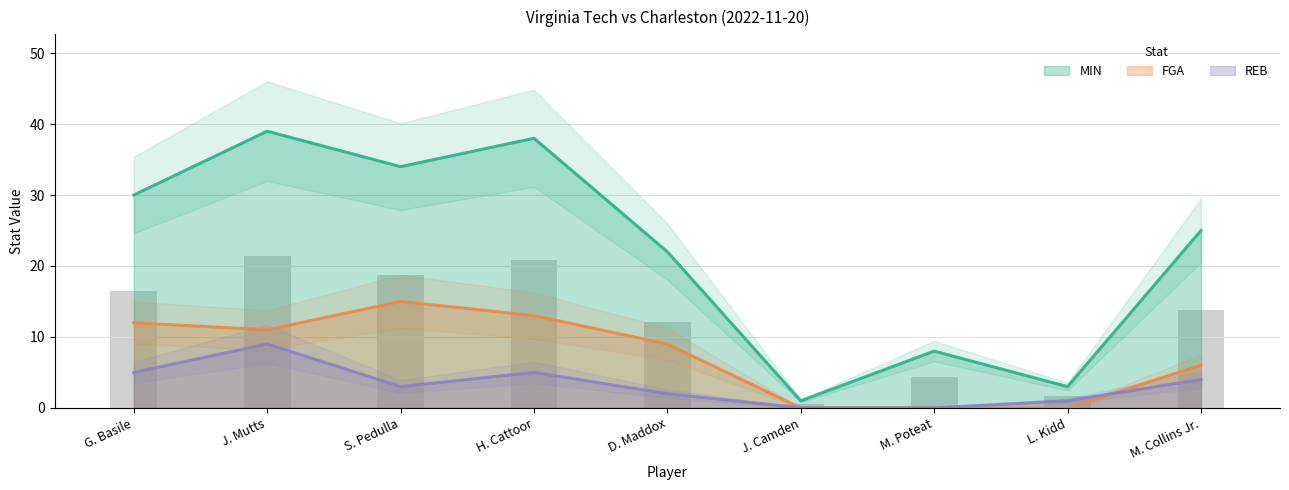

What is the average value of the REB series?

3